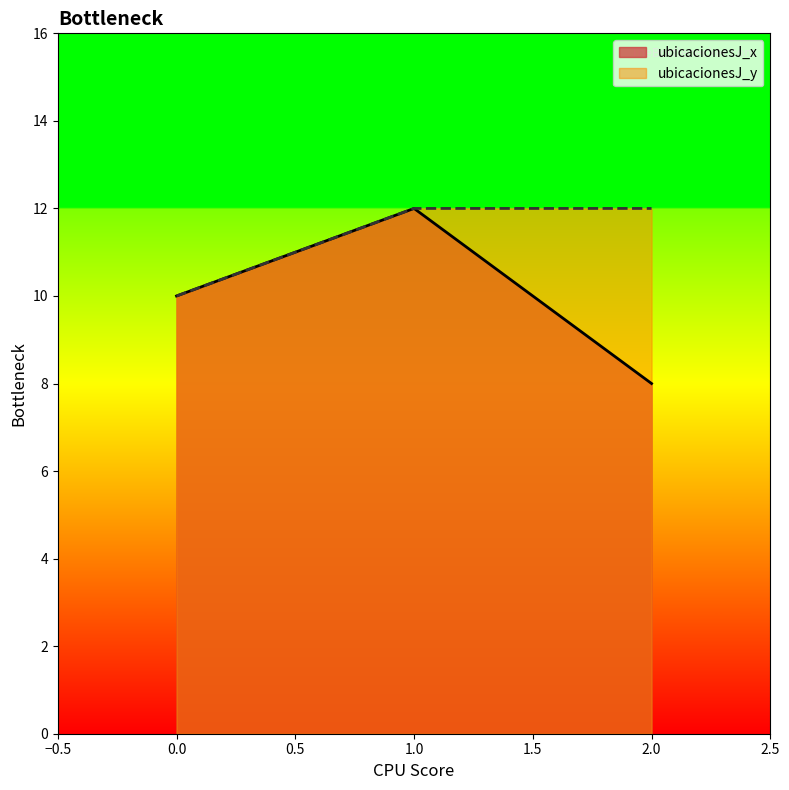

What are all the series names shown in the legend?

ubicacionesJ_x, ubicacionesJ_y